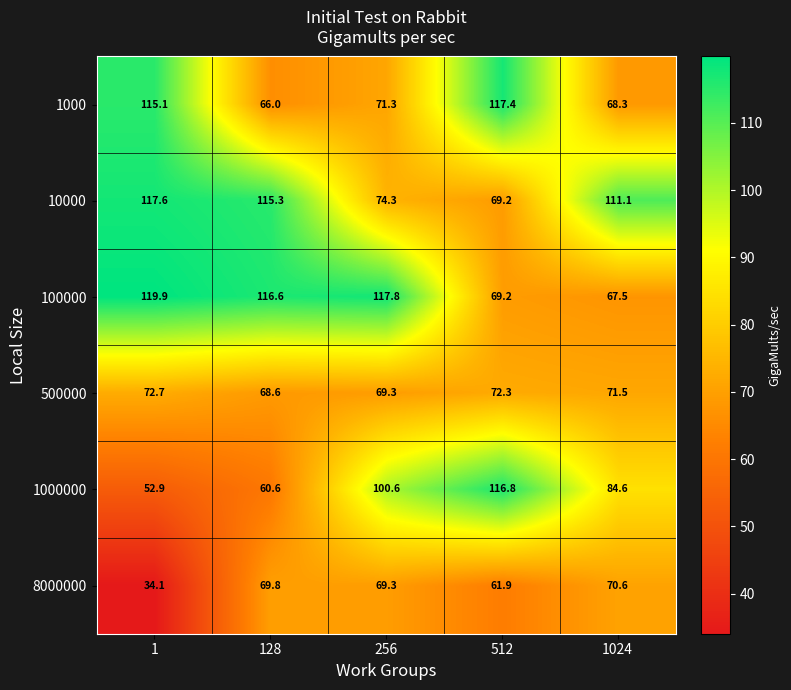

Is it true that 100000 equals 108.6 at 1024?

False